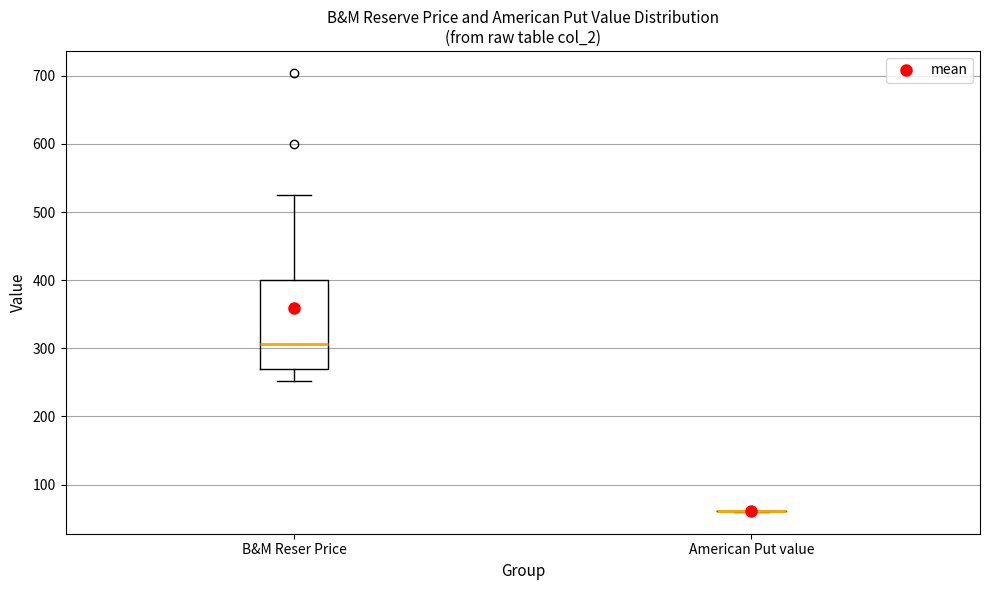

Where is the lower edge of the box for B&M Reser Price on the y-axis? The values are not printed on the chart, so give them approximately, as read against the axis.

270